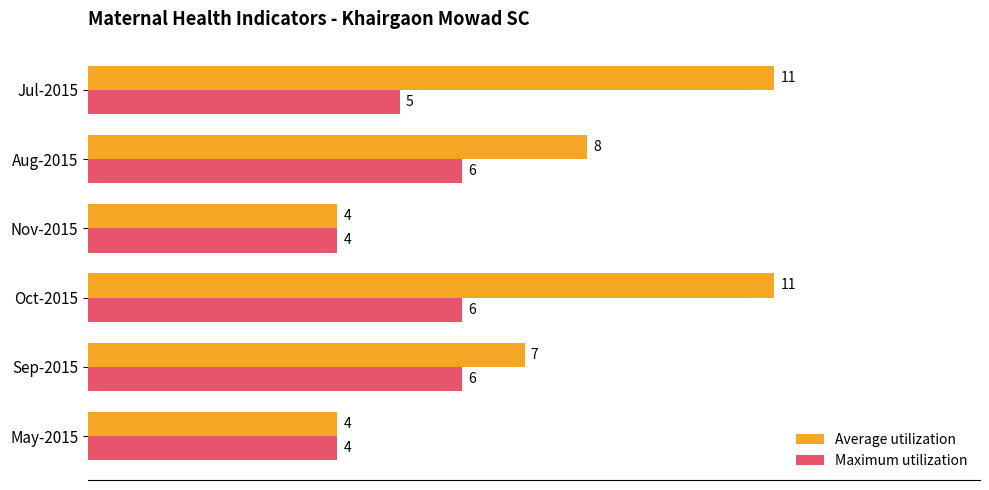

What is the difference between the maximum and minimum values in the Average utilization series?

7